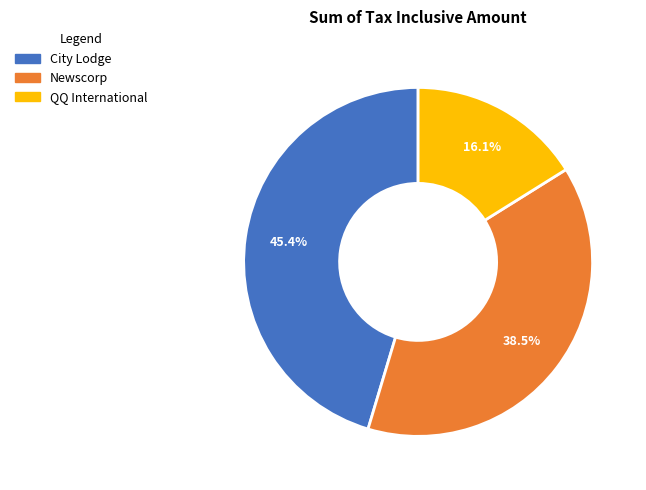

Is there a majority slice in this chart?

No